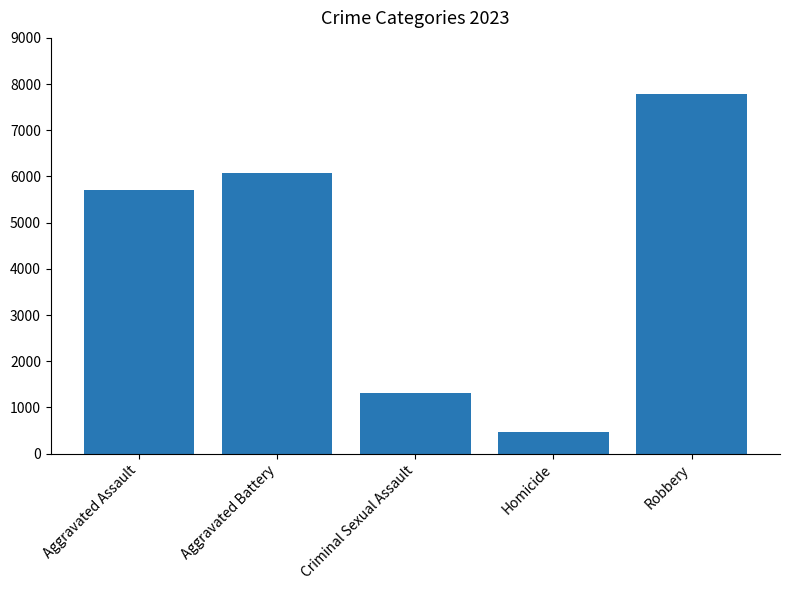

Does the chart contain any negative values?

No